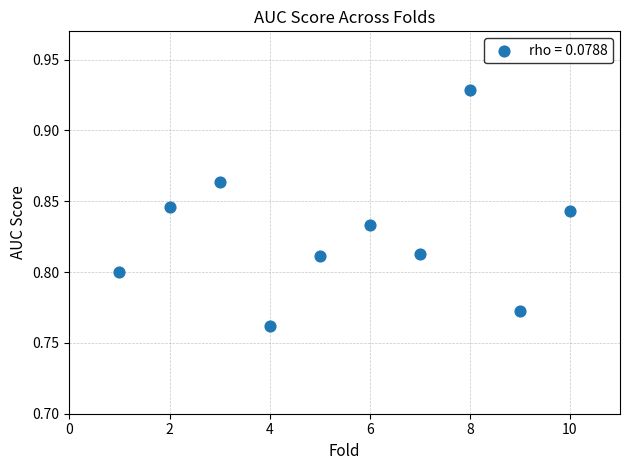

What is the range of X values (max minus min)?

9.0